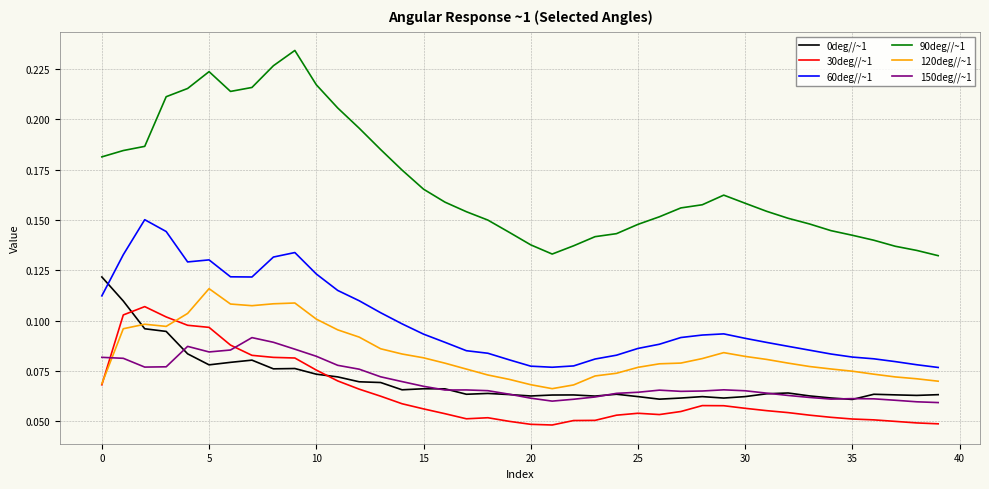

Which series has the largest total across all categories?

90deg//~1